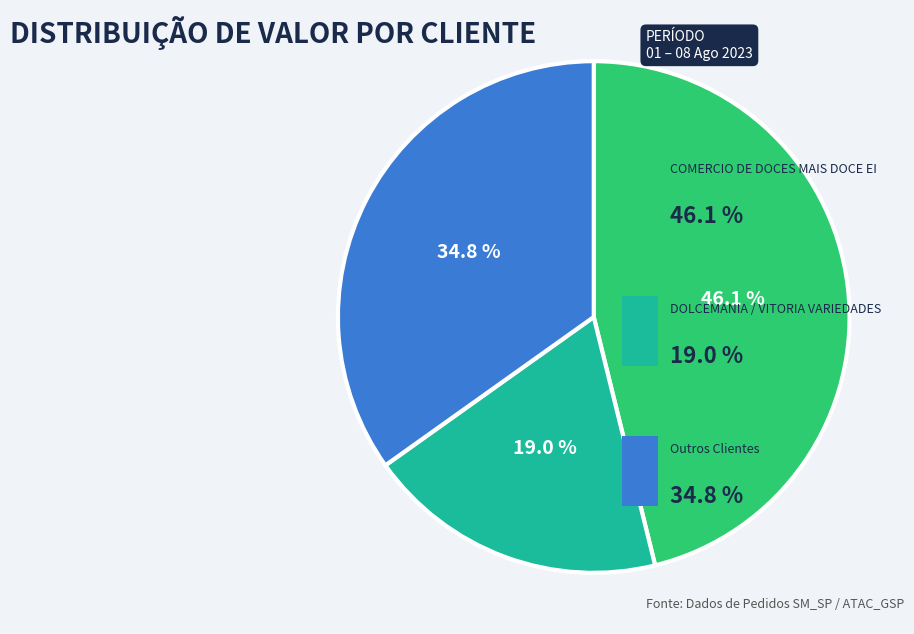

Does any single category account for the majority?

No